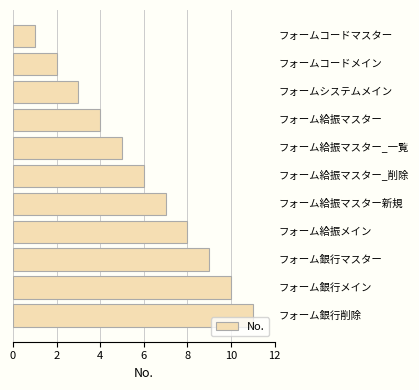

What is the greatest value displayed?

11